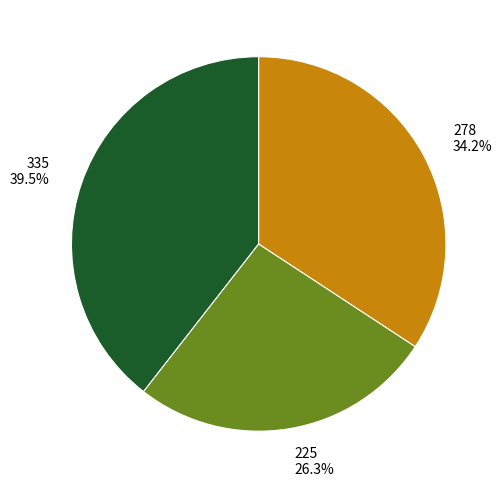

Approximately how many times larger is the value at 335 compared to 225?

1.5